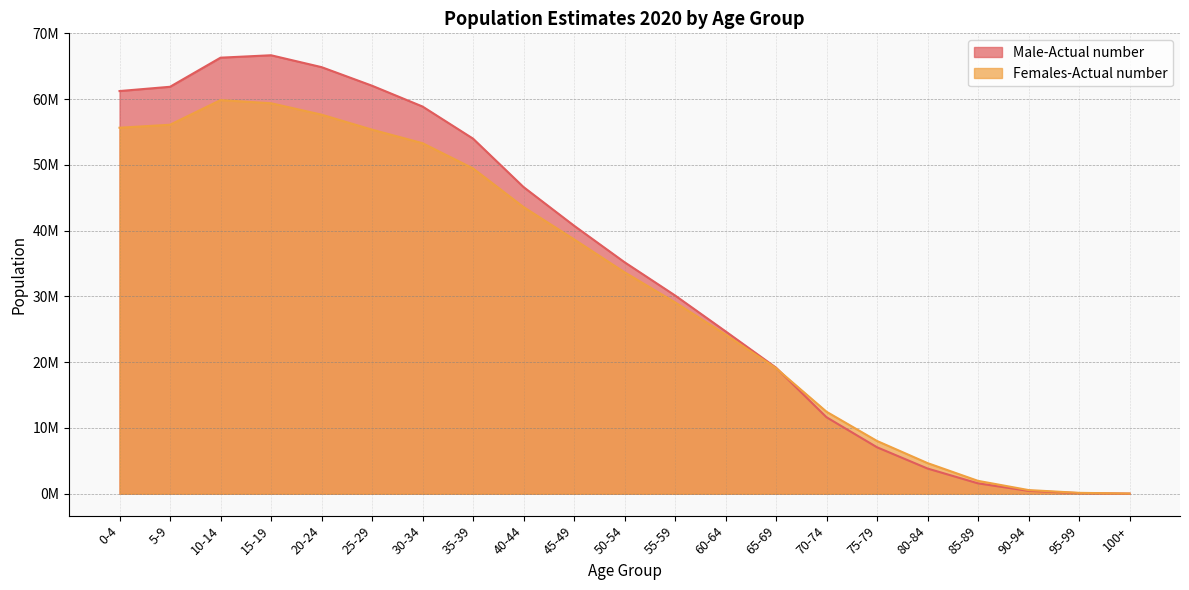

What is the value of the Male-Actual number point at the 10th from the left?

40756605